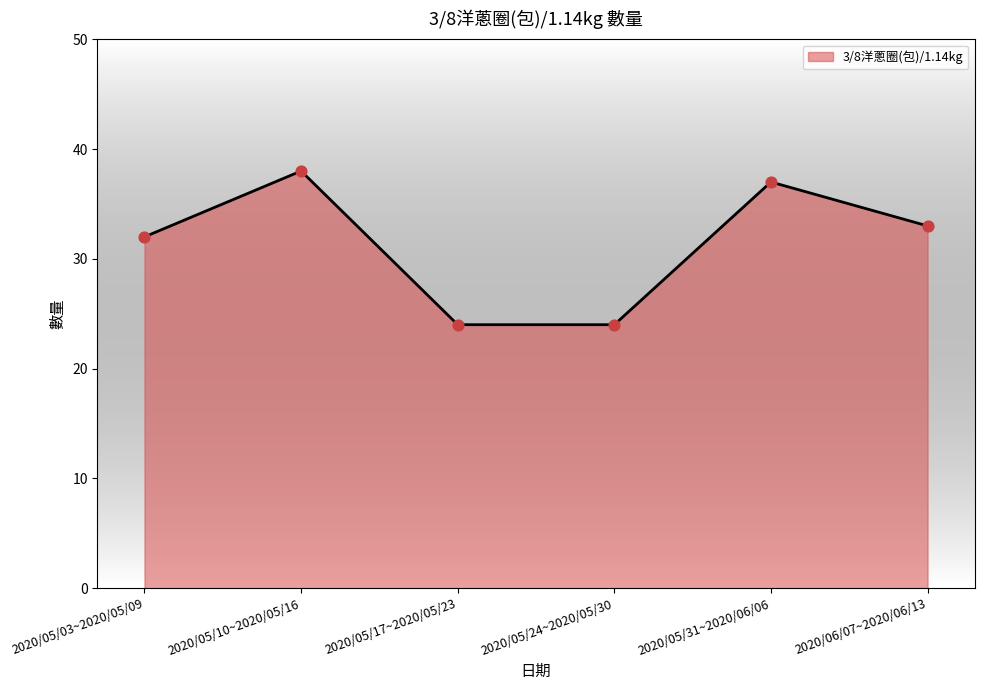

What is the ratio of the value at 2020/05/24~2020/05/30 to the value at 2020/05/10~2020/05/16?

0.6